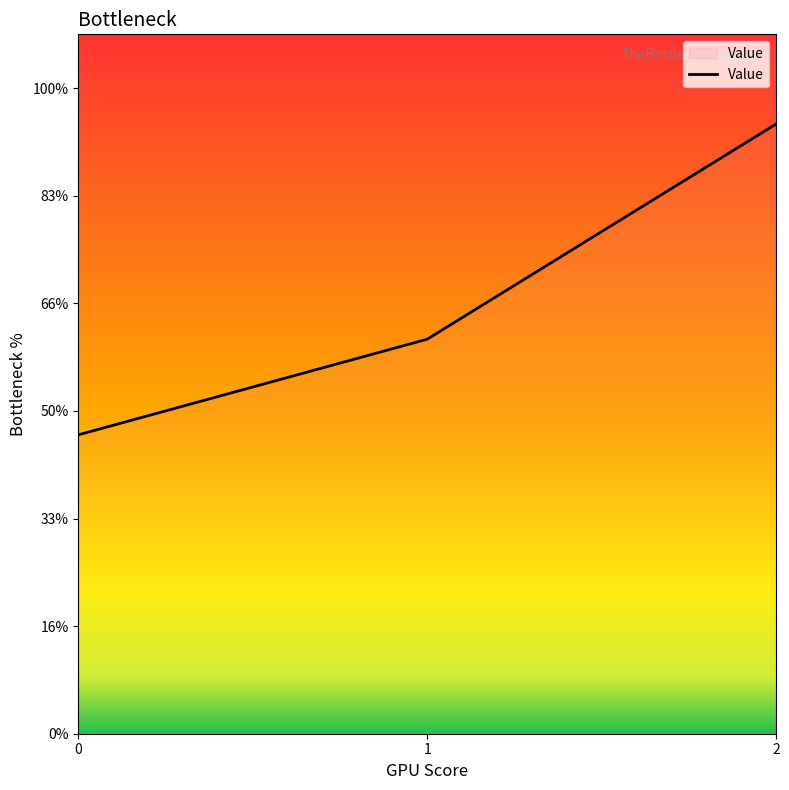

Does the chart have visible grid lines?

No